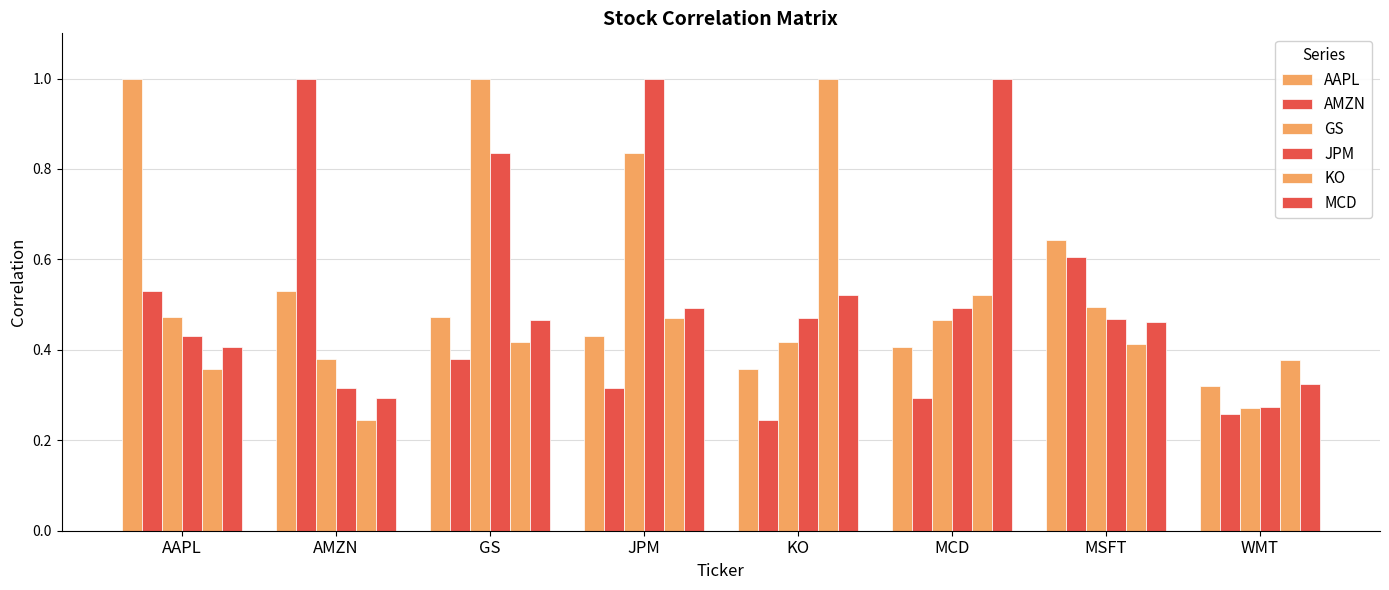

How many bars are there in each group?

6